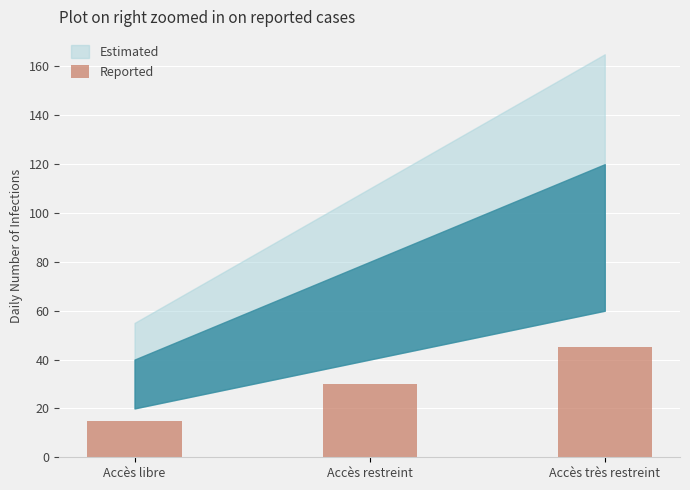

True or false: the data shows 52 at Accès restreint.

False